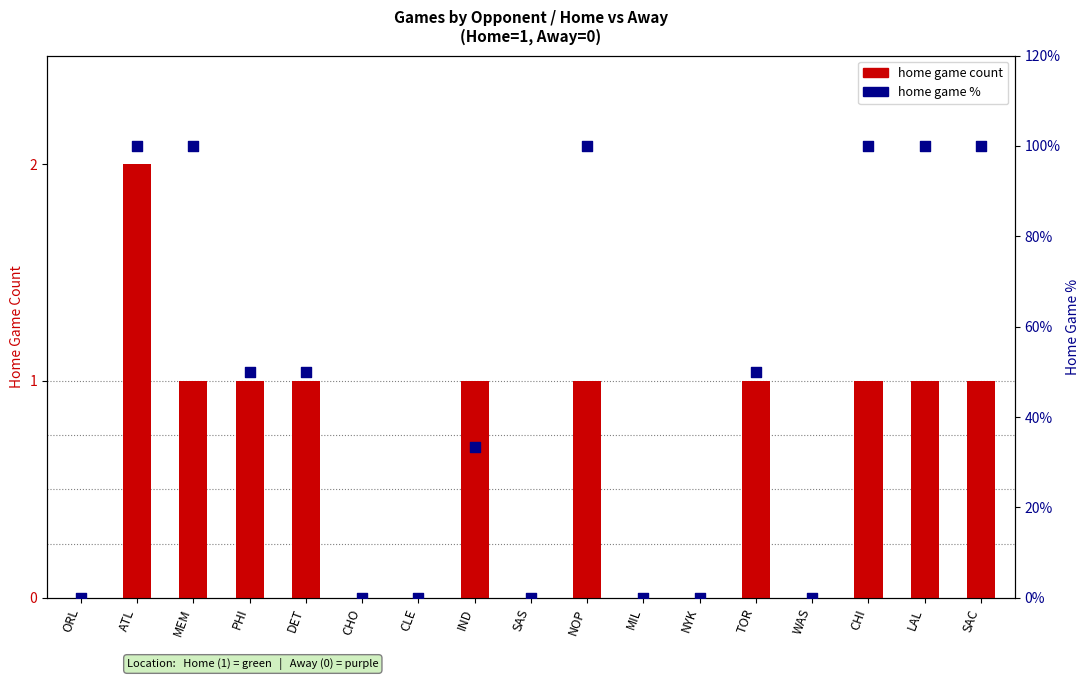

At how many categories does at least one series exceed 55?

6